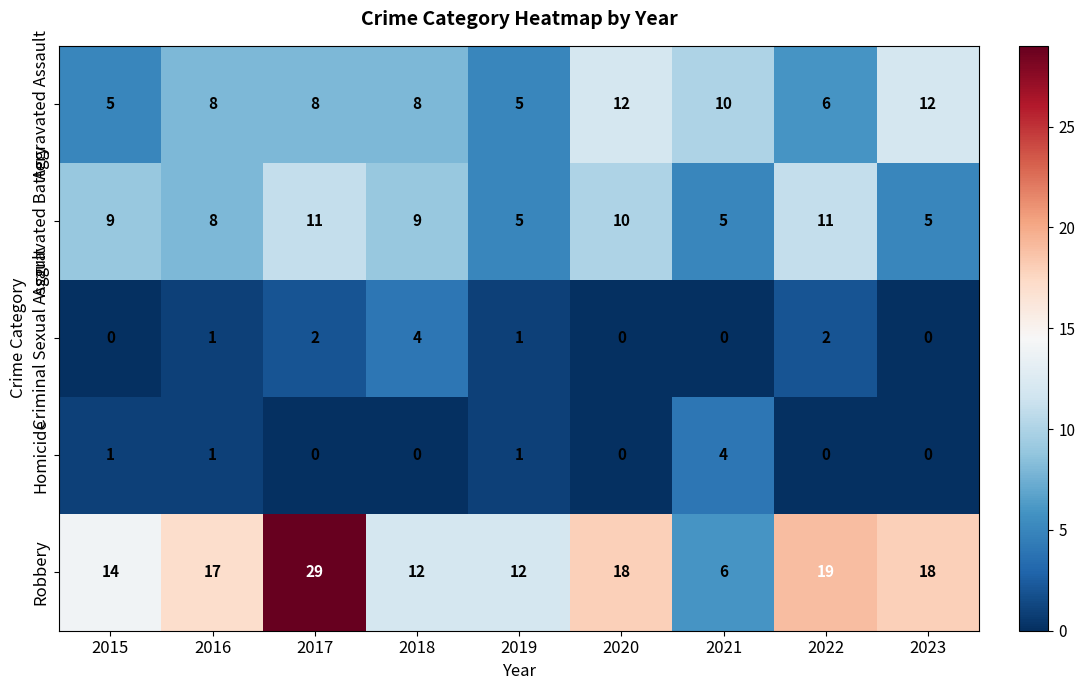

What is the total value across all series at 2016?

35